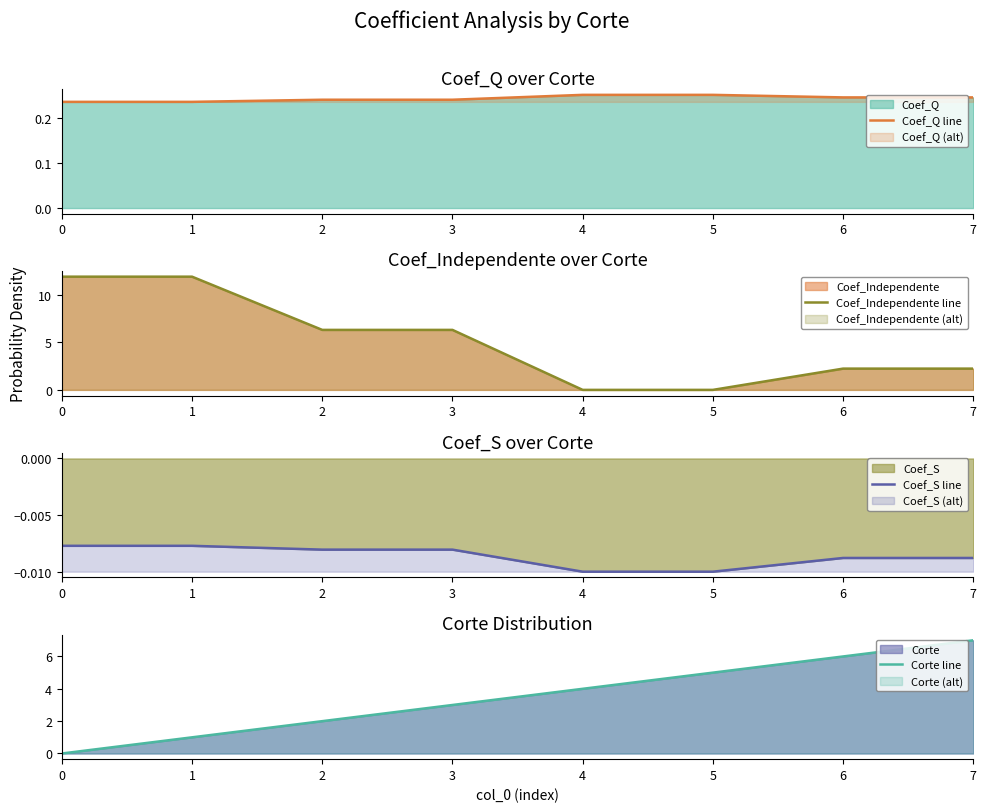

Between which two adjacent categories do Corte line and Coef_Q line first intersect?

0 and 1